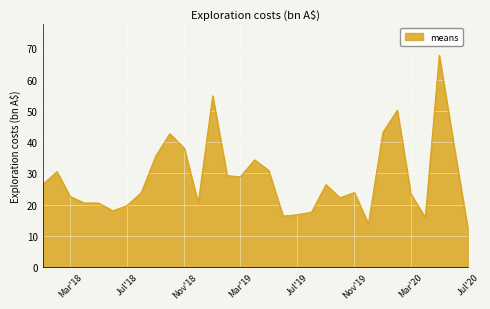

What is the smallest value displayed?

12.5